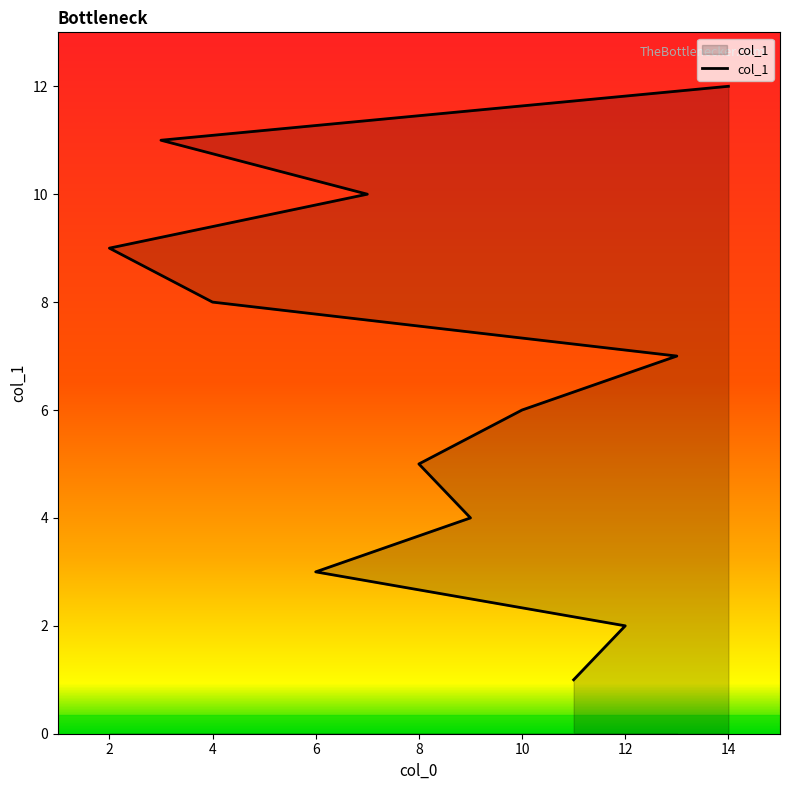

At which category does the chart reach its peak across all series?

14